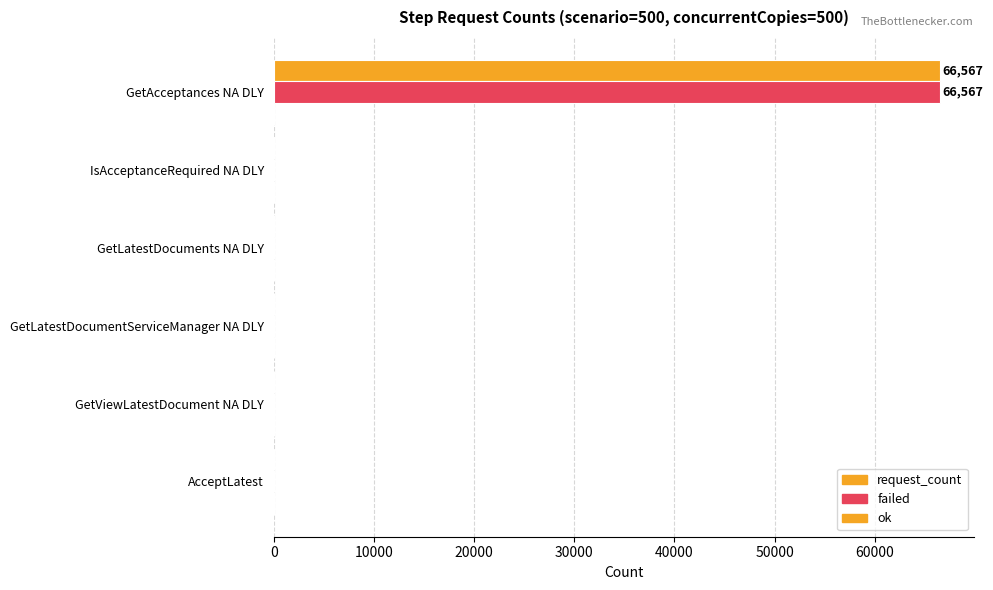

How many series are shown in this chart?

2